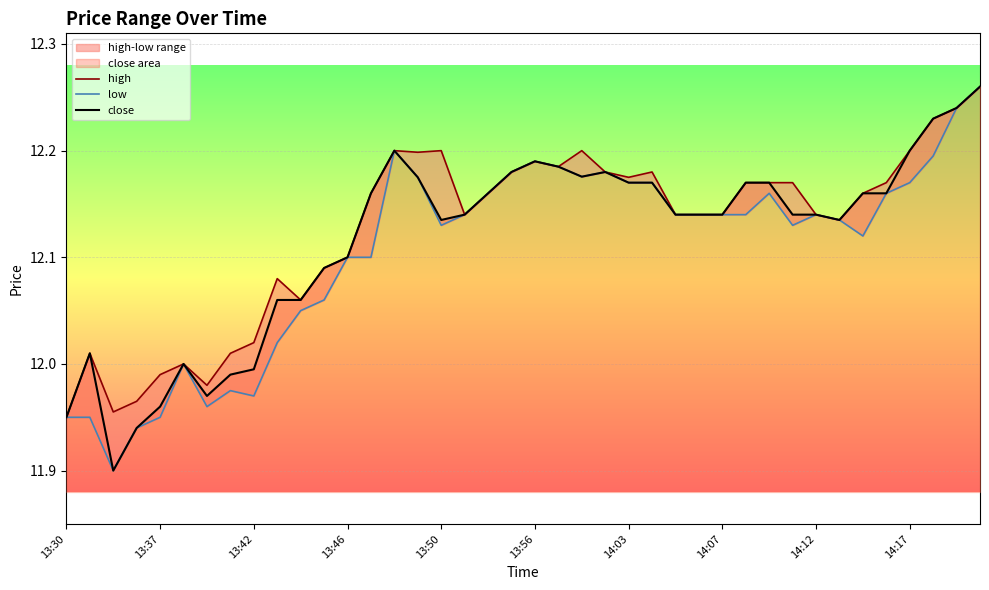

At how many categories does at least one series exceed 12?

34